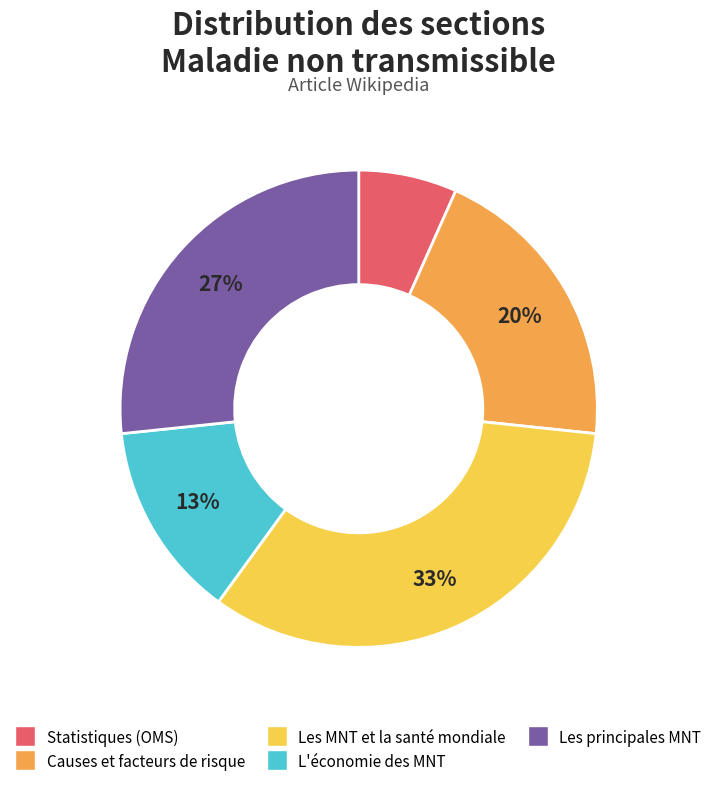

To the nearest percent, what is the difference between the Causes et facteurs de risque and Les principales MNT slice percentages?

7%